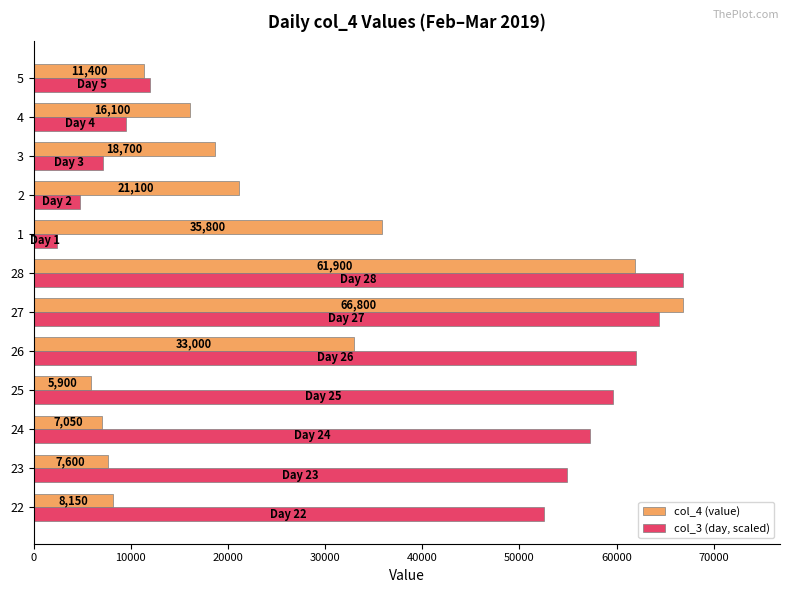

Read the col_3 (day, scaled) value at 23.

54871.4